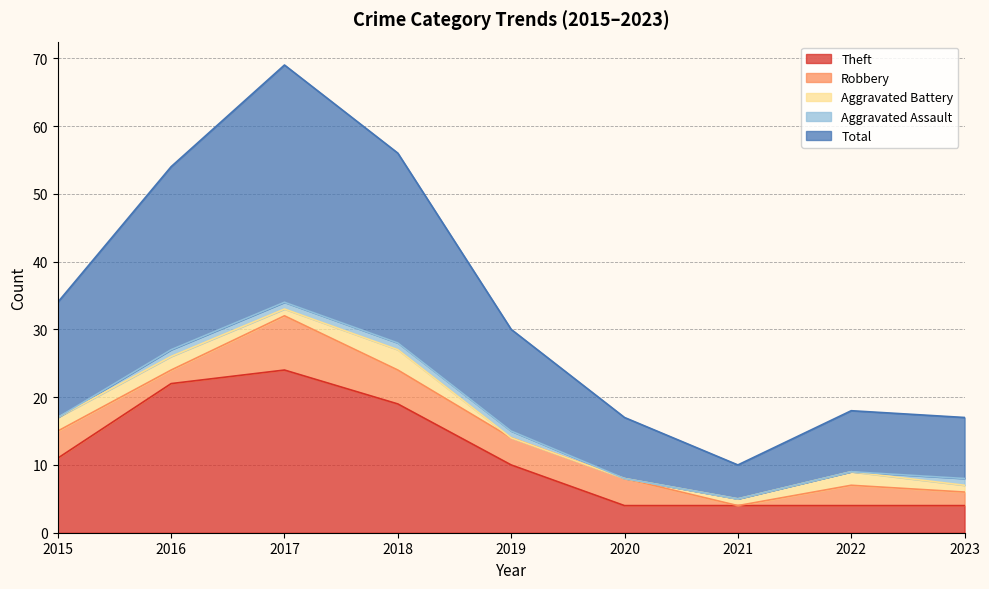

Is it true that Aggravated Battery equals 1 at 2023?

False